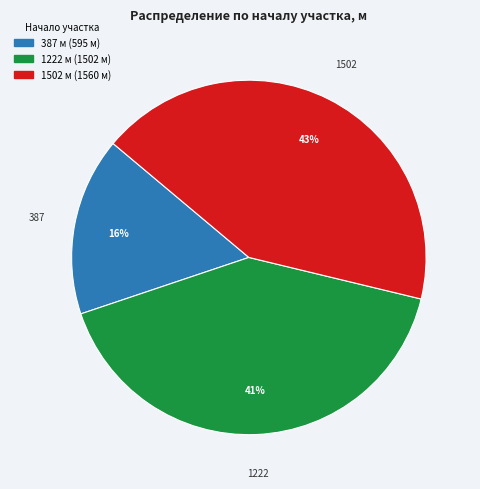

Is it true that 387 is 21% of the pie?

False